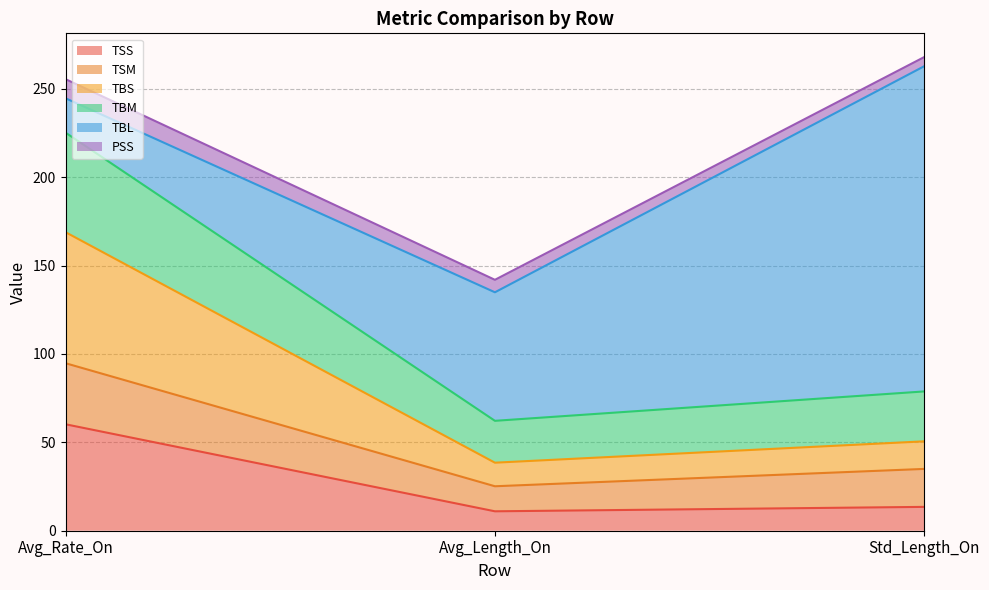

What is the minimum value for TSS?

11.0